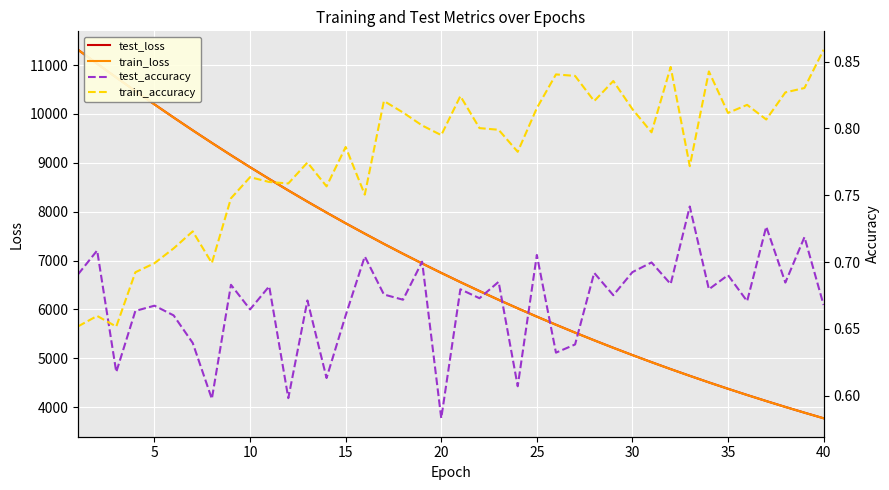

How many lines are shown in the chart?

4